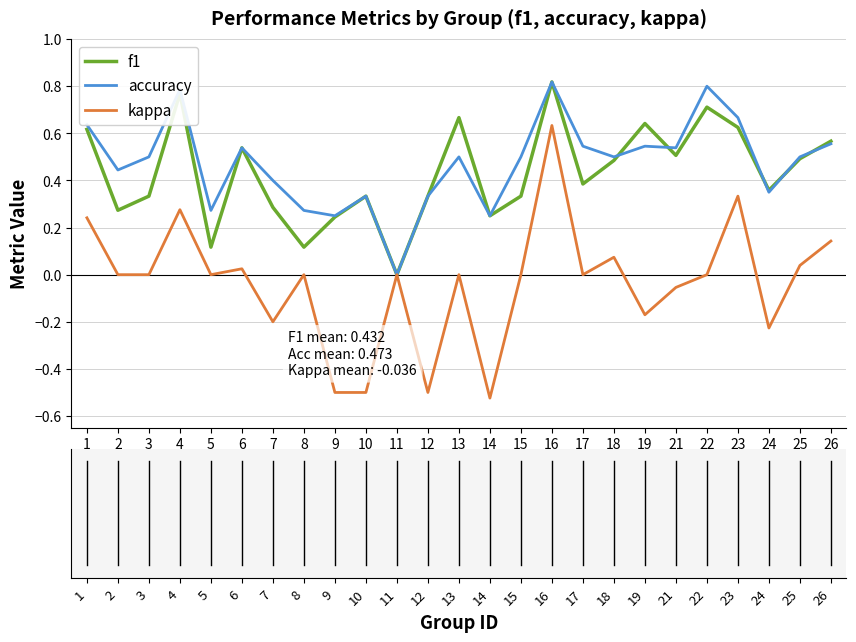

How many interior local valleys does the f1 series have?

8